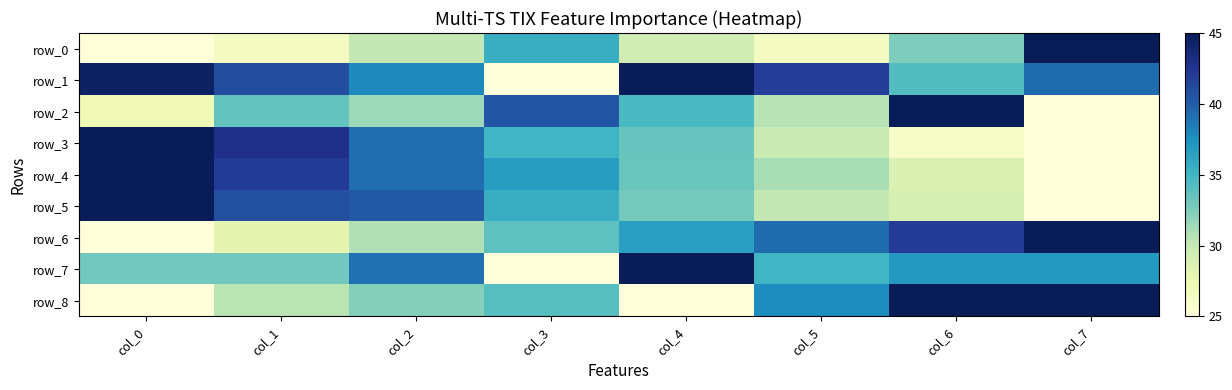

What is the average value of the row_8 series?

34.3